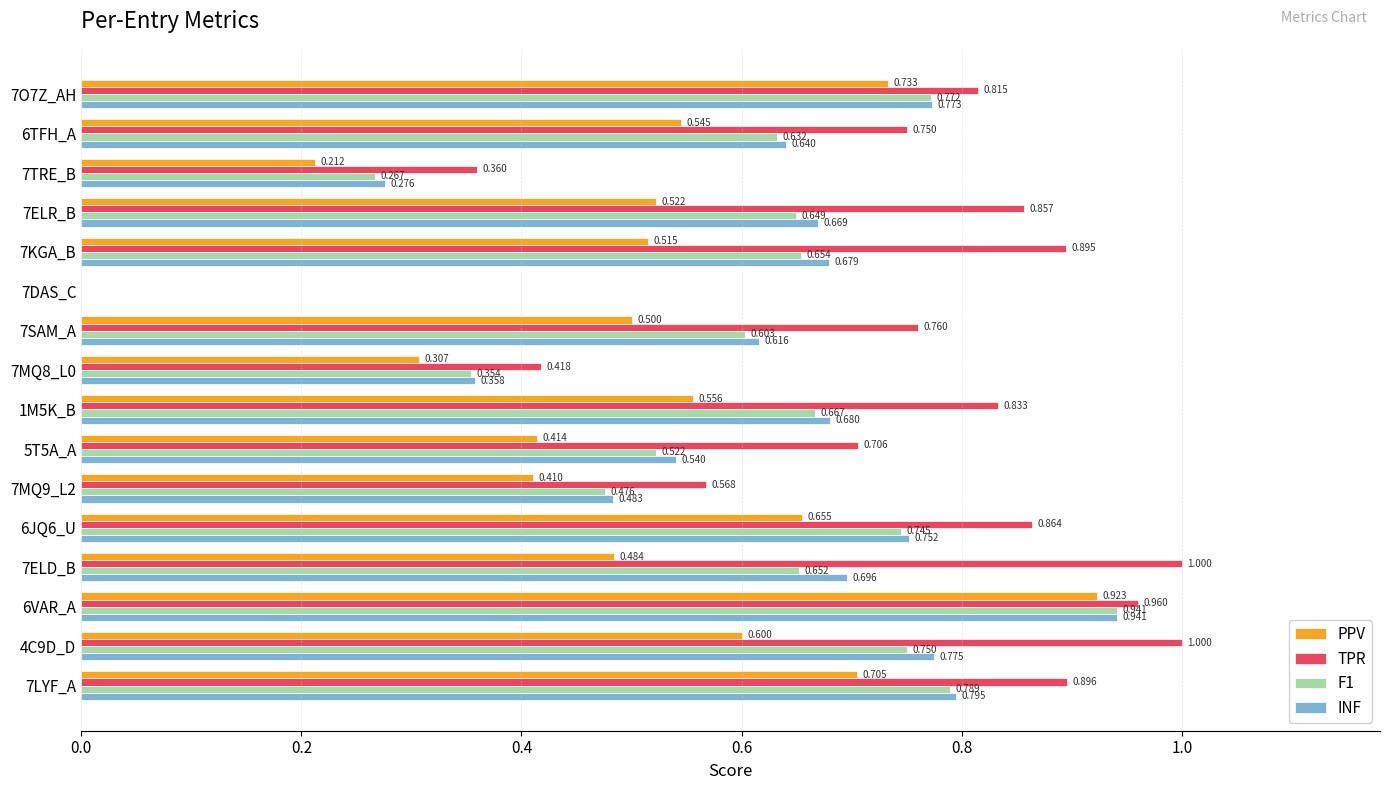

Between 7SAM_A and 1M5K_B, which series saw the biggest shift?

TPR